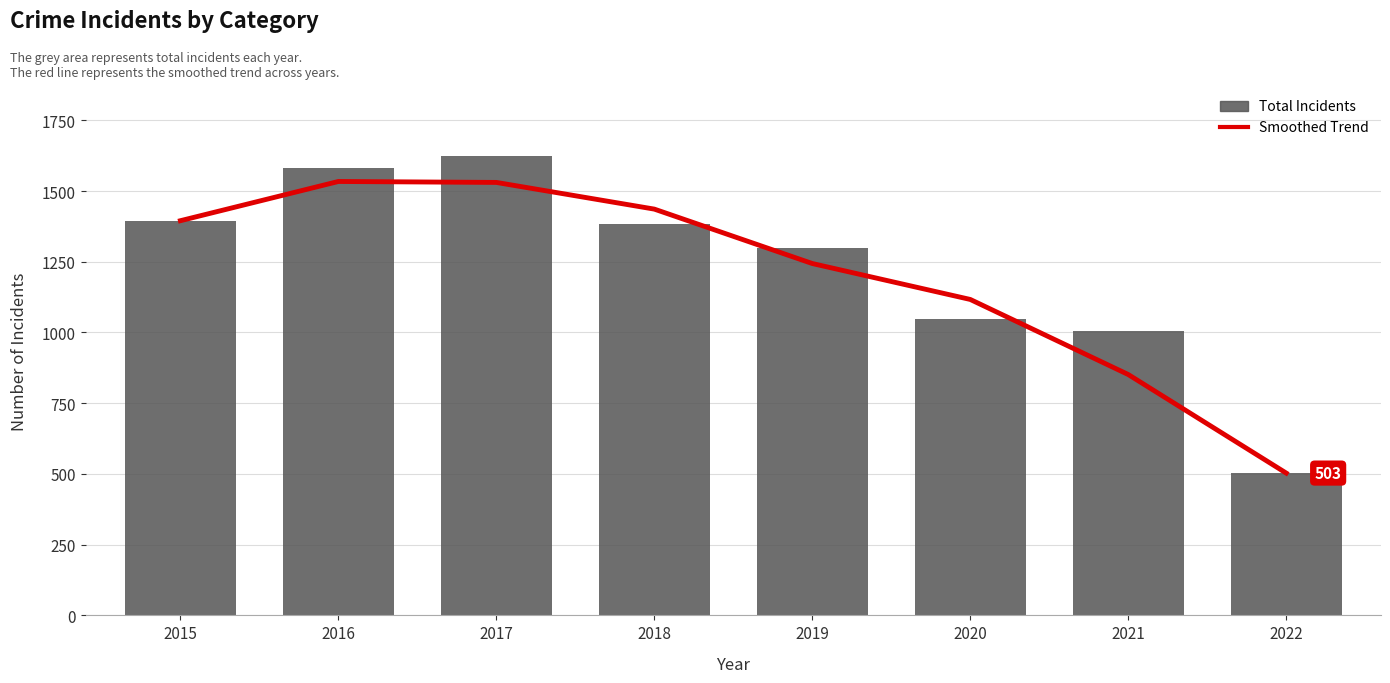

What is the minimum value shown in the chart?

503.0